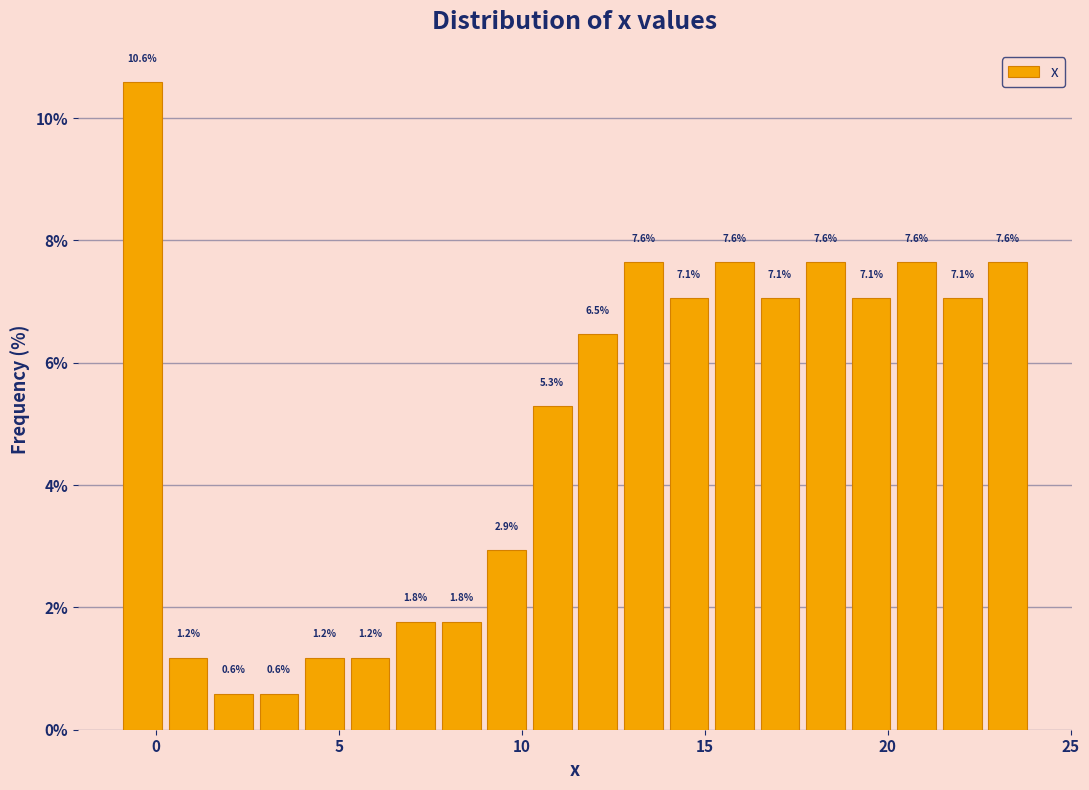

Around what value on the x-axis is the tallest bar? Give the approximate position of its centre, as read against the axis.

-0.5